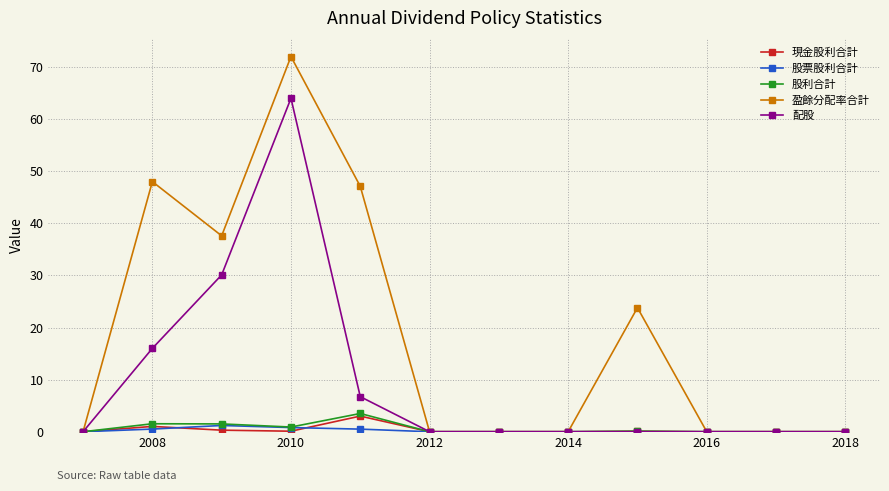

What is the average value of the 盈餘分配率合計 series?

19.0